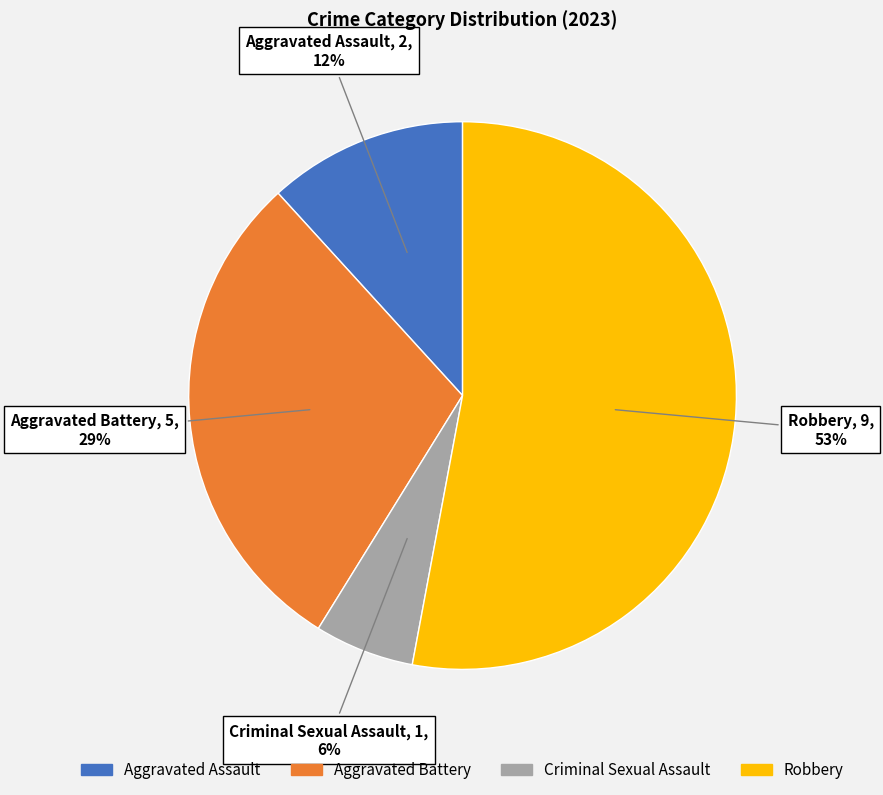

To the nearest percent, what portion does Aggravated Assault represent?

12%